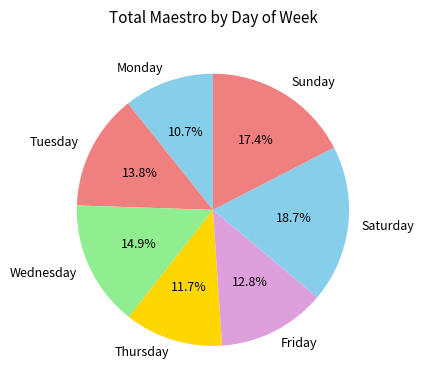

True or false: Saturday accounts for 19% of the total.

True